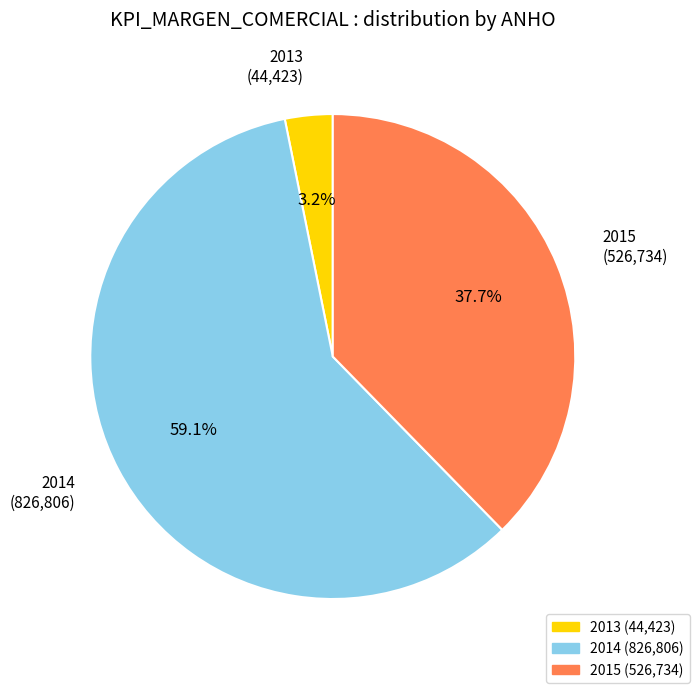

What percentage is the 2015 slice, to the nearest percent?

38%